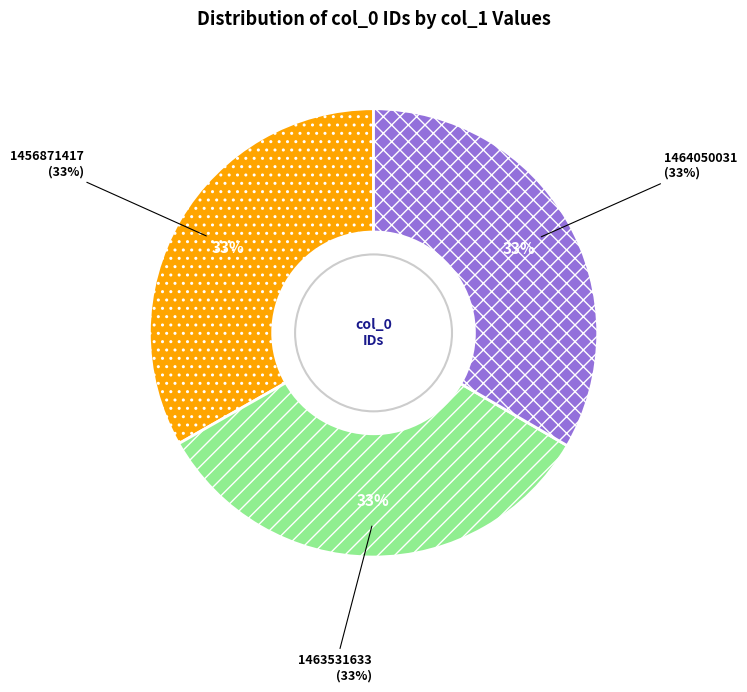

Count the number of slices in the pie.

3